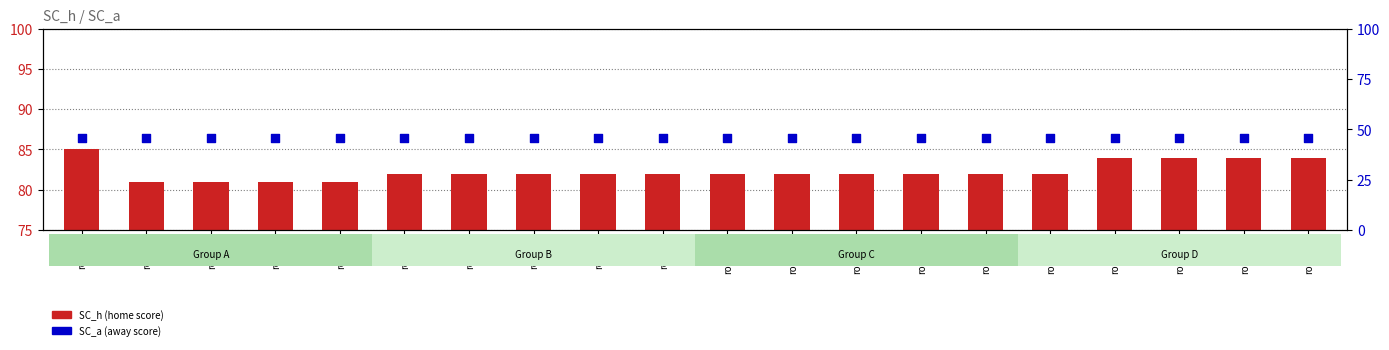

What are all the series names shown in the legend?

SC_h (home score), SC_a (away score)